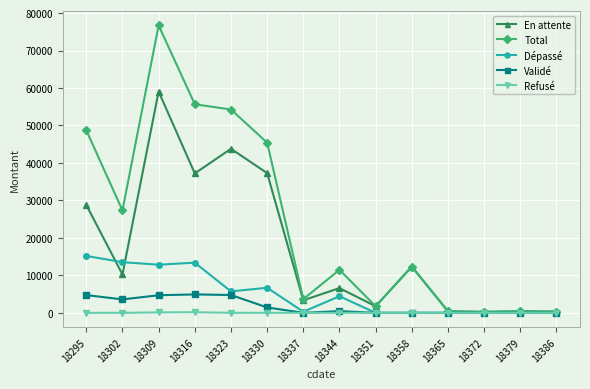

Count the number of data series in this chart.

5